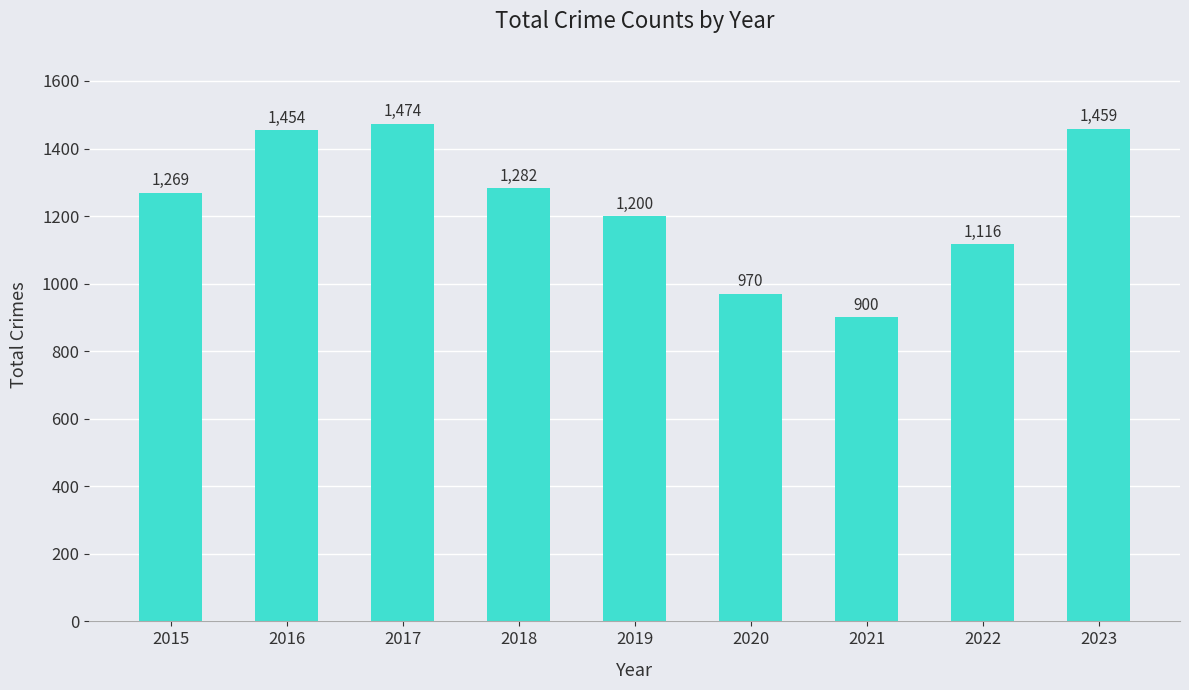

Are the bars grouped side by side (vs. stacked)?

No